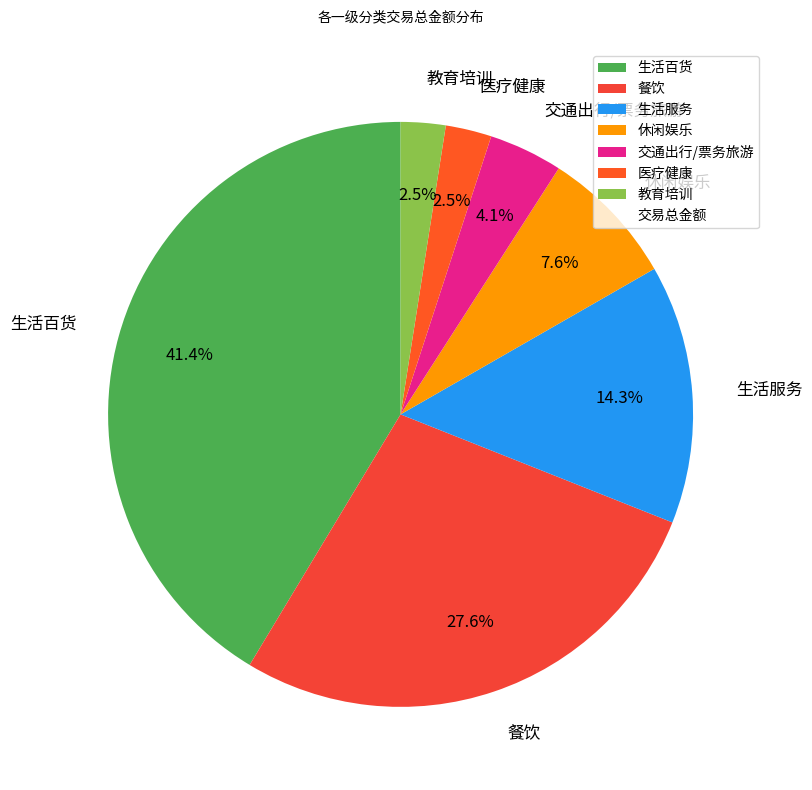

Is the sum of 生活百货 and 生活服务 greater than half?

Yes